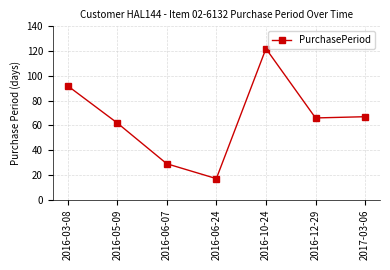

What is the label of the 6th point from the right?

2016-05-09